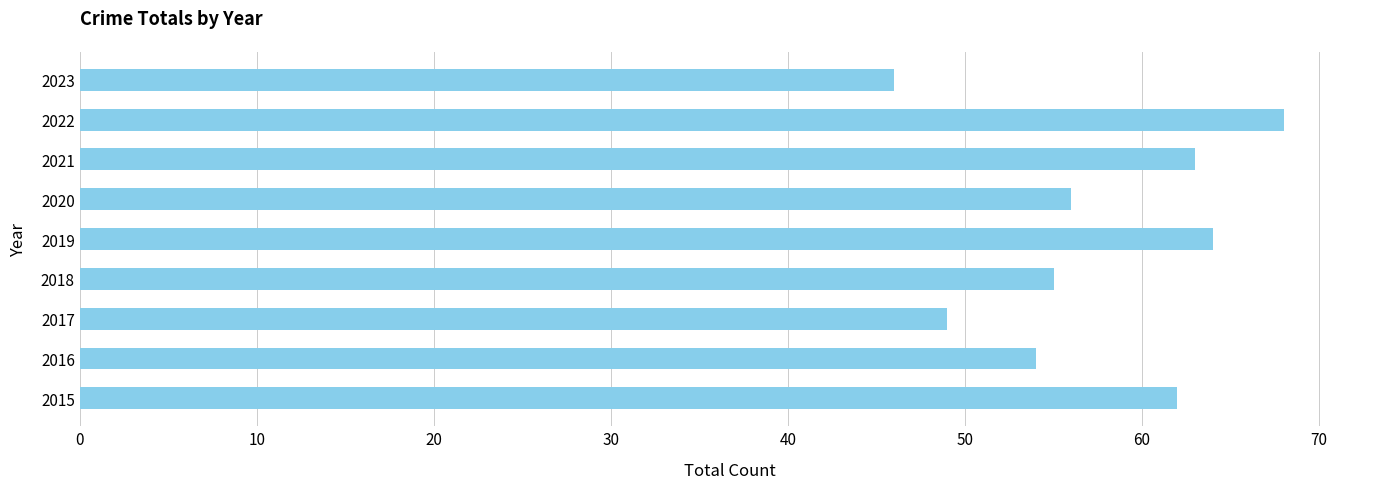

What is the average value?

57